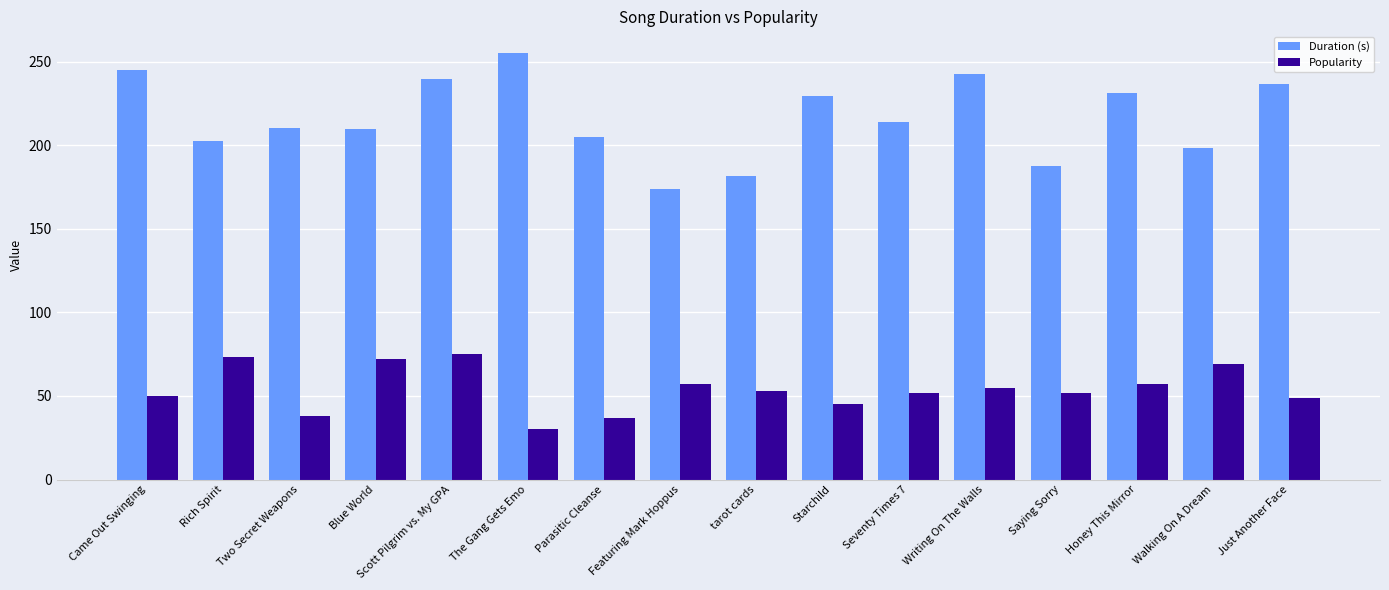

What is the sum of the Duration (s) values at Scott Pilgrim vs. My GPA and Came Out Swinging?

484.3